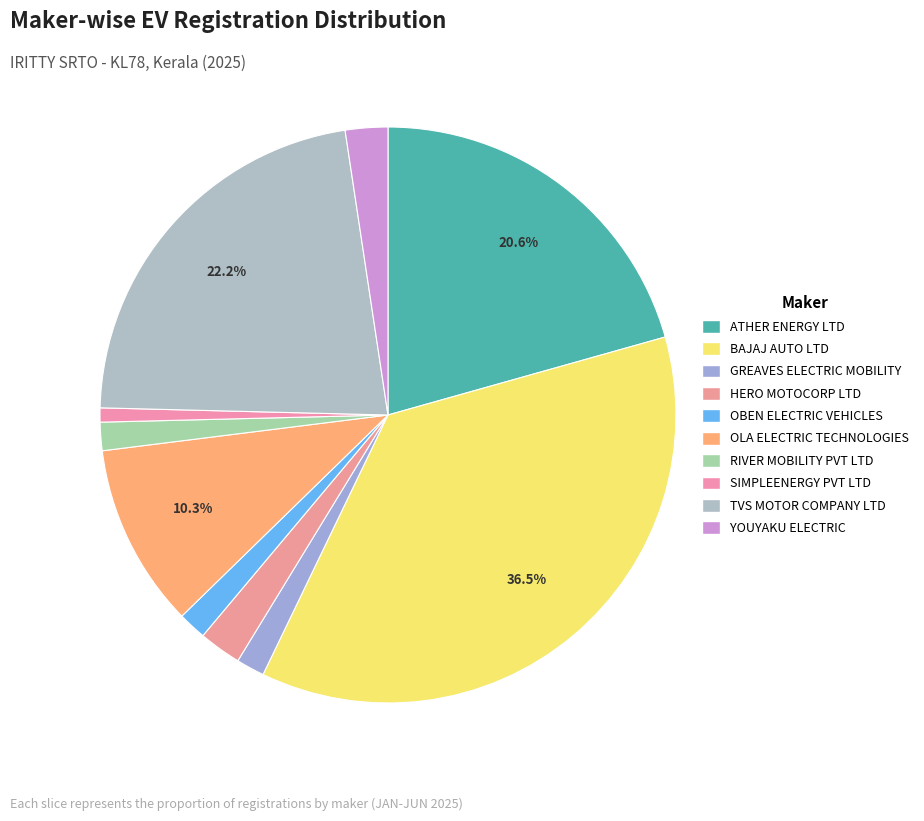

Count the number of slices in the pie.

10